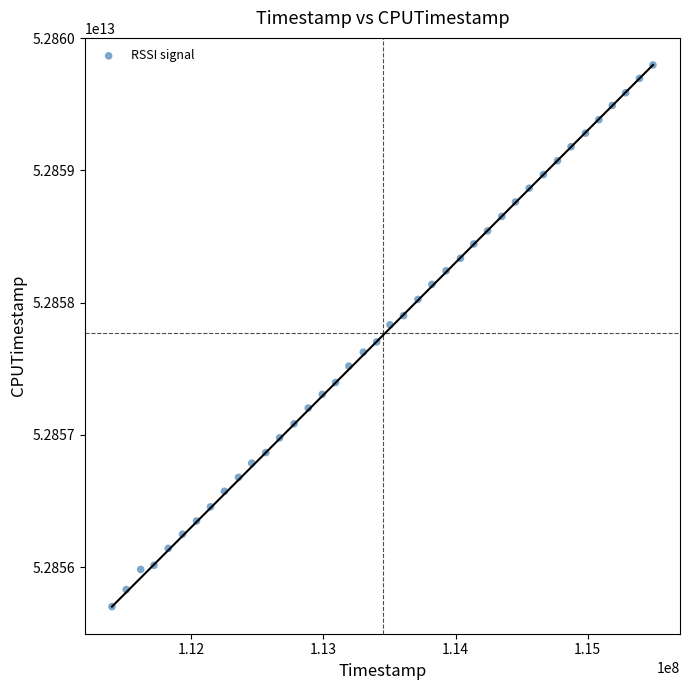

What is the range of X values (max minus min)?

4094797